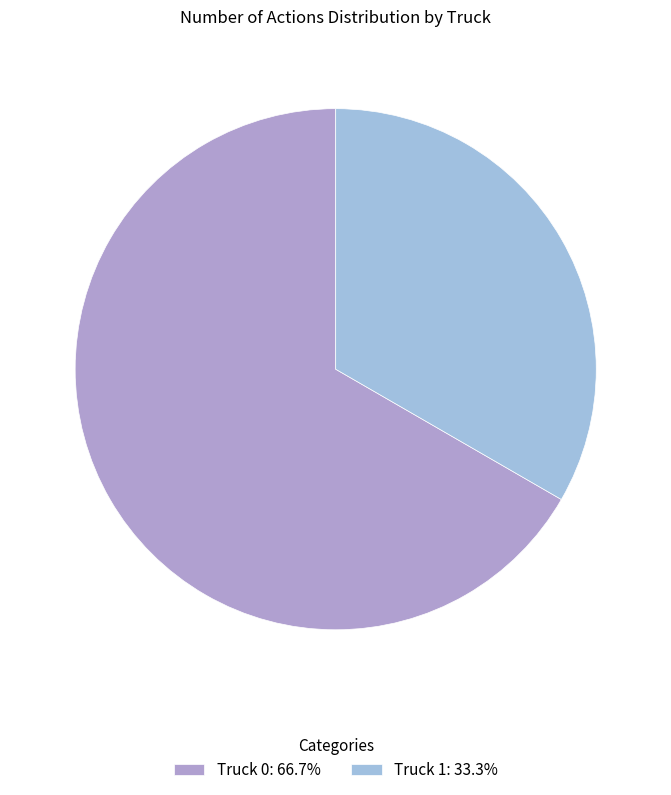

Combined, do Truck 1 and Truck 0 account for over 50%?

Yes